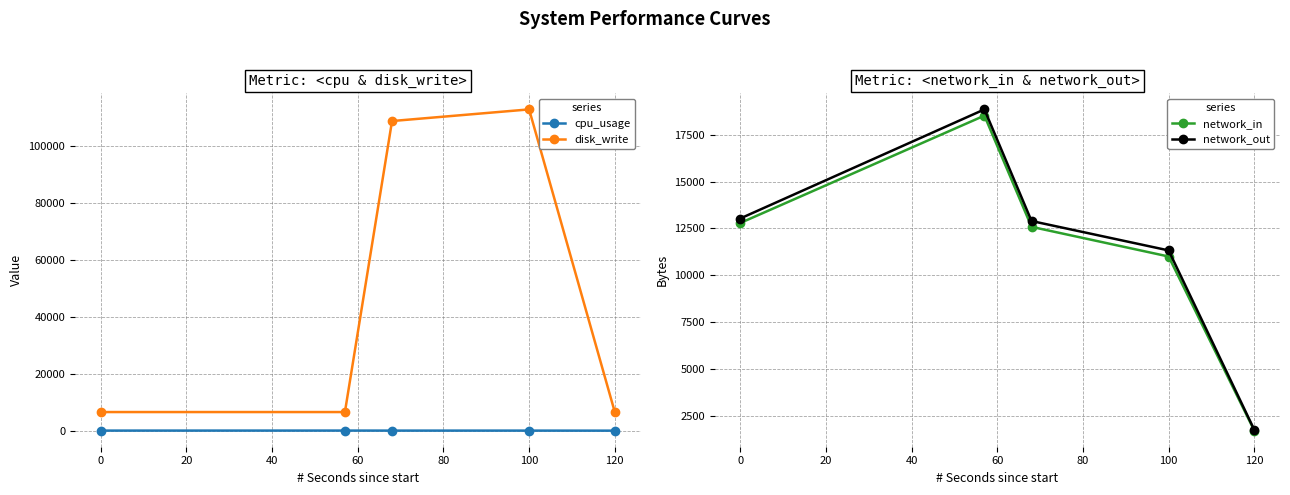

True or false: disk_write and cpu_usage cross at least once.

False